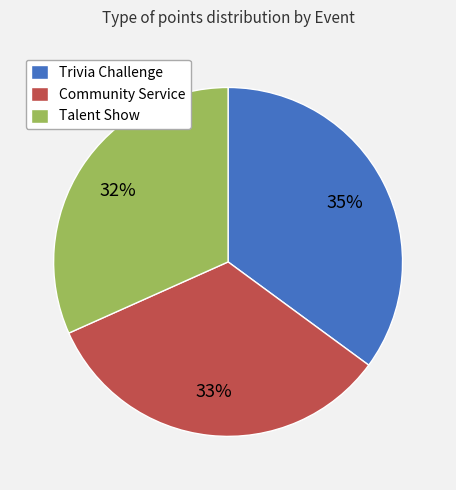

Combined, do Trivia Challenge and Community Service account for over 50%?

Yes